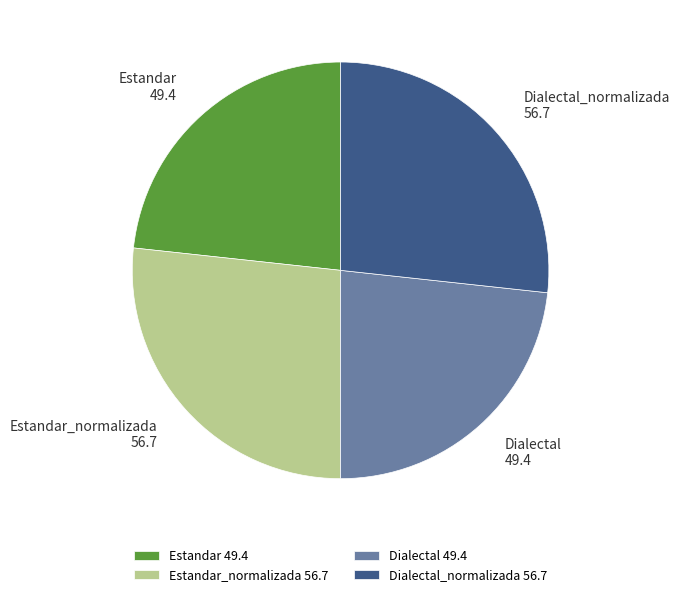

Is there any slice that represents more than half of the pie?

No